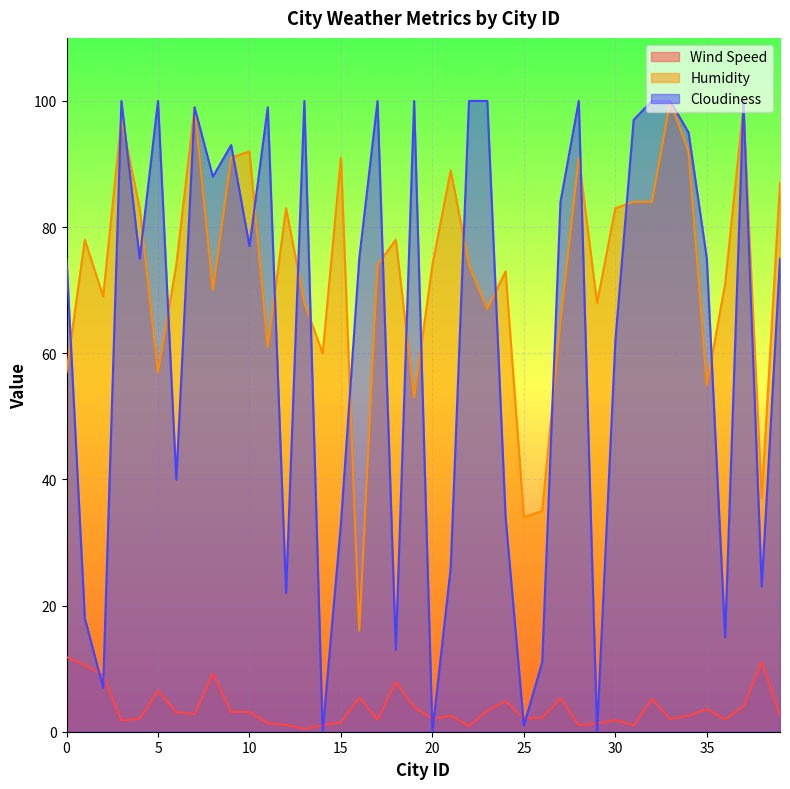

What are all the series names shown in the legend?

Wind Speed, Humidity, Cloudiness